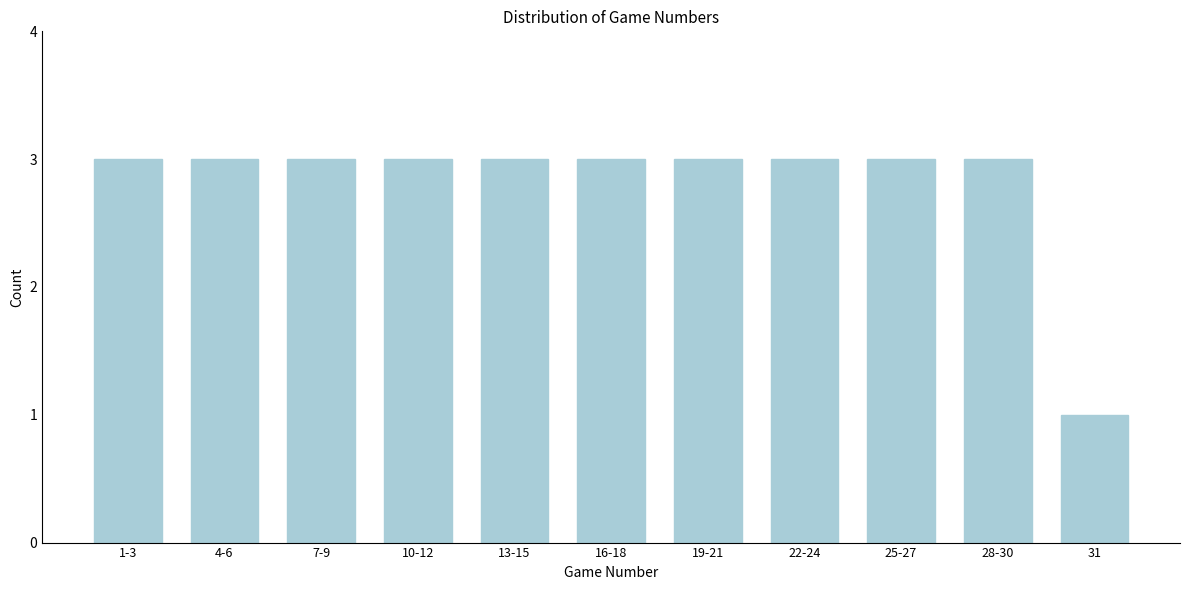

Reading right to left, transcribe all the data shown in this chart.

1	3	3	3	3	3	3	3	3	3	3